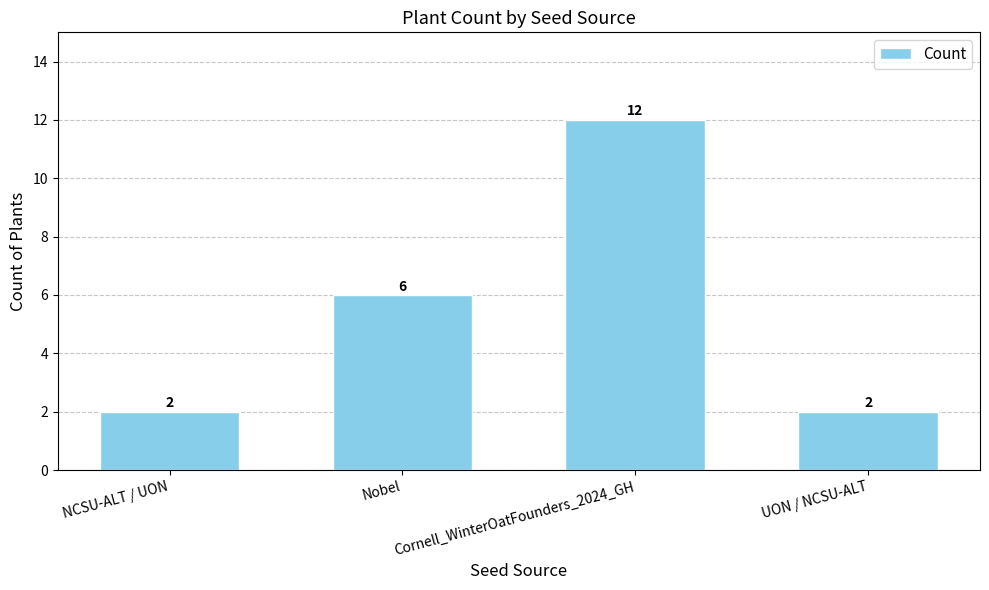

What is the minimum value shown in the chart?

2